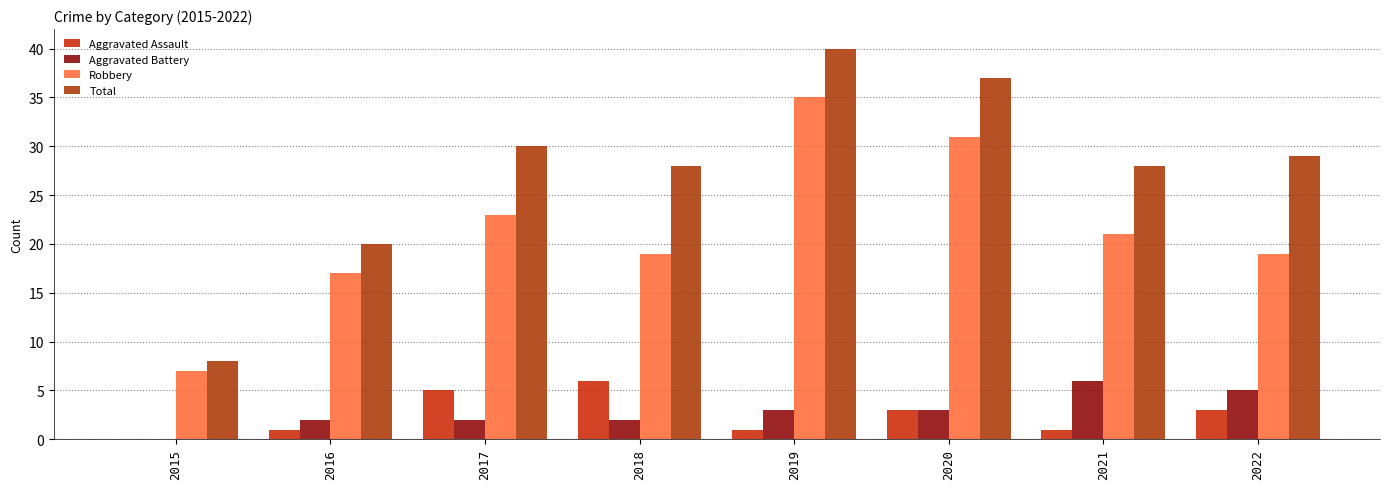

What is the spread (max minus min) of values at 2021?

27